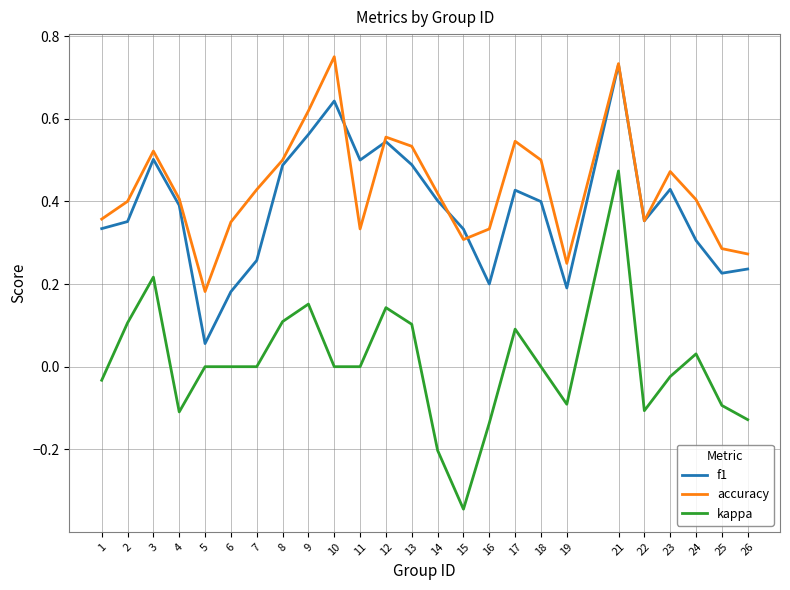

Between 6 and 16, which series saw the biggest shift?

kappa